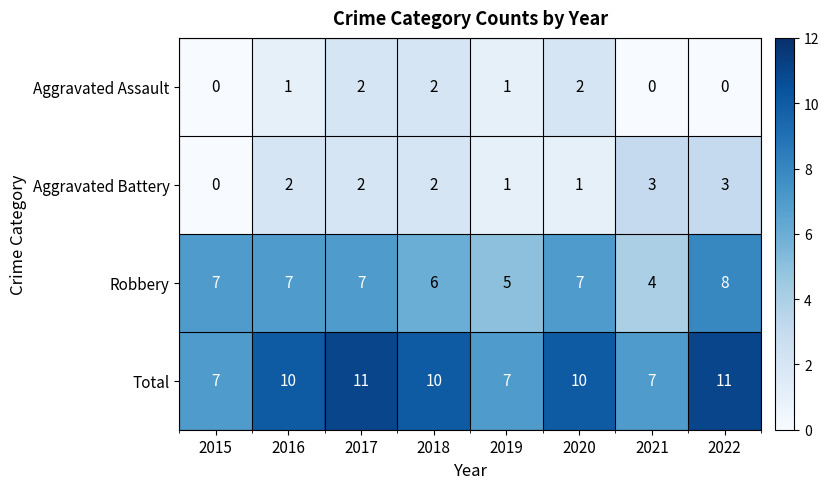

What value does the Total series have at 2017?

11